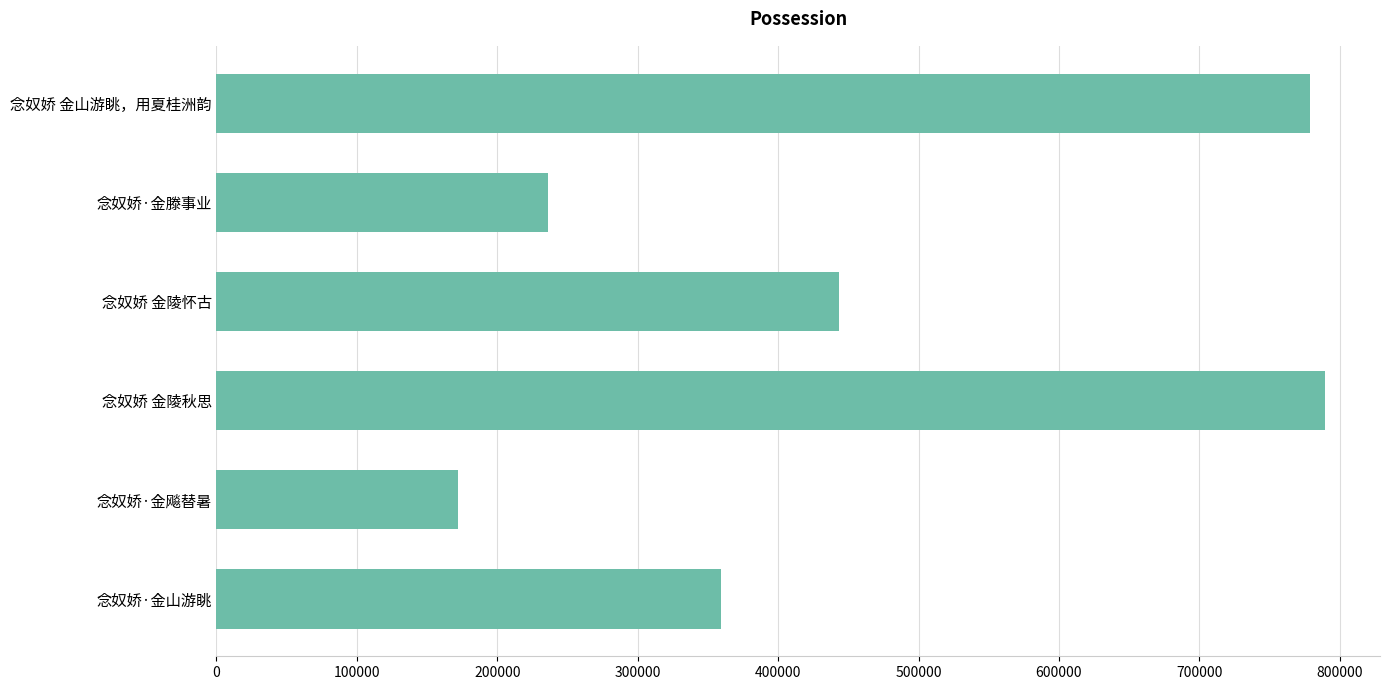

Between 念奴娇·金飚替暑 and 念奴娇·金山游眺, which is larger?

念奴娇·金山游眺